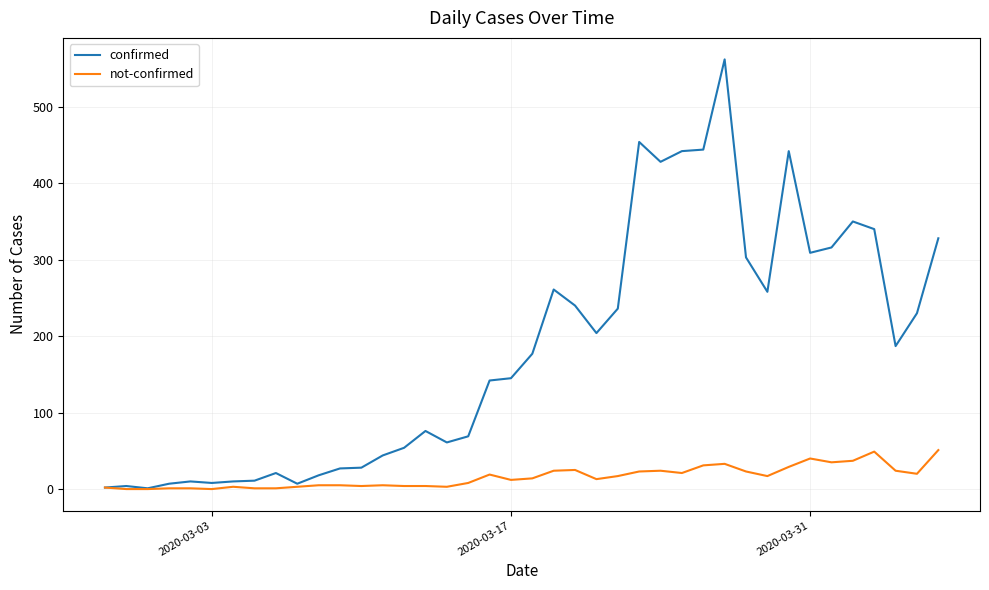

Rank the series by their maximum value, from lowest to highest.

not-confirmed, confirmed